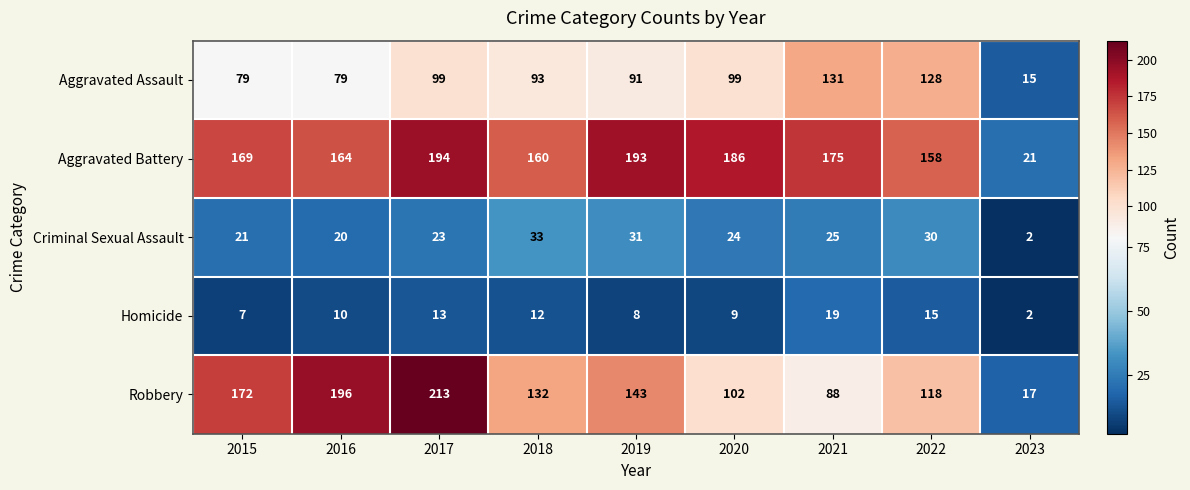

How many data points does each series have?

9